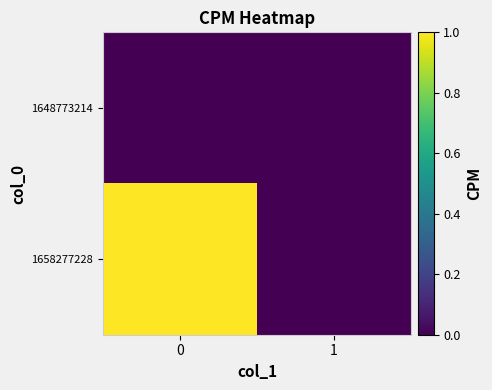

Count the number of data series in this chart.

2